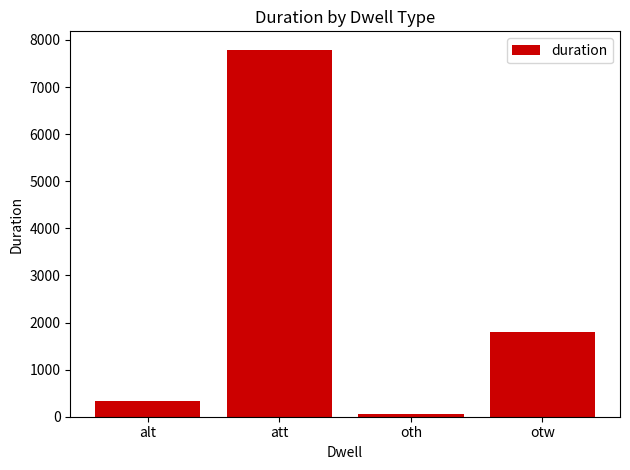

What is the label of the 2nd bar from the left?

att